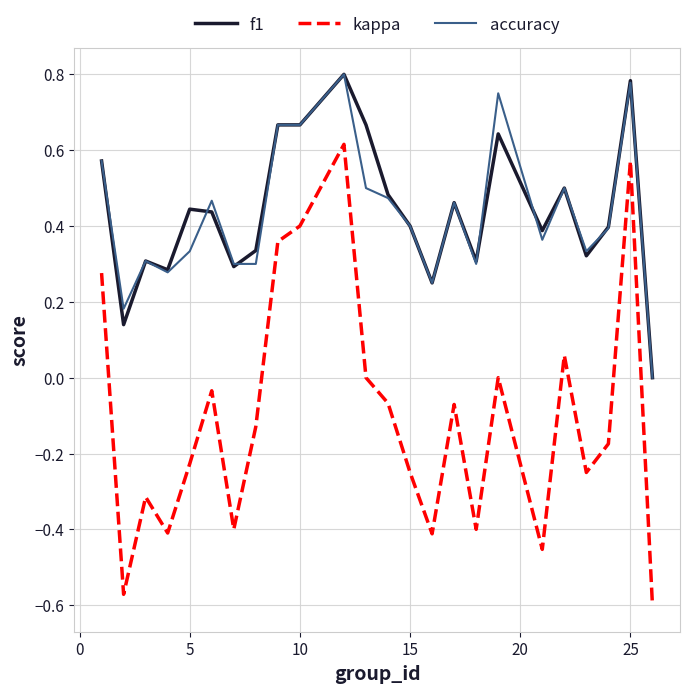

What is the difference between the maximum and minimum values in the kappa series?

1.2